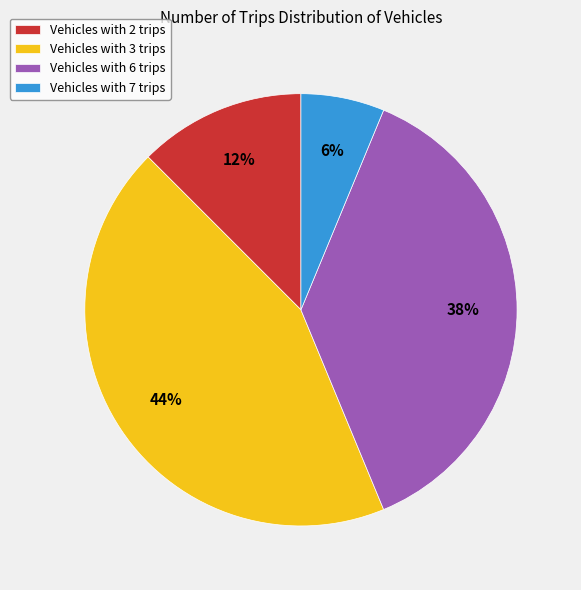

To the nearest percent, what is the average slice percentage?

25%